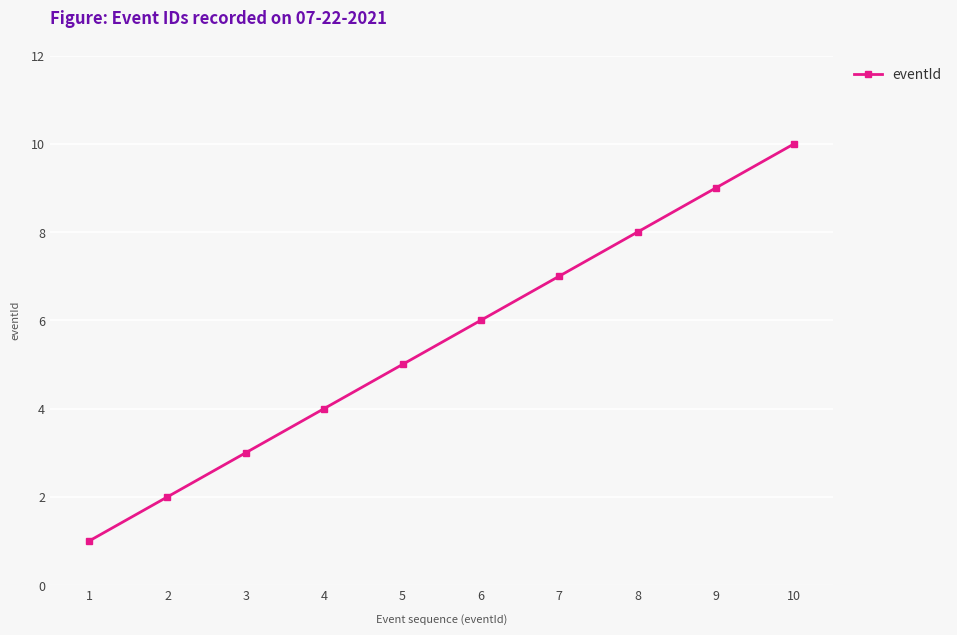

Which label corresponds to the smallest value in the chart?

1